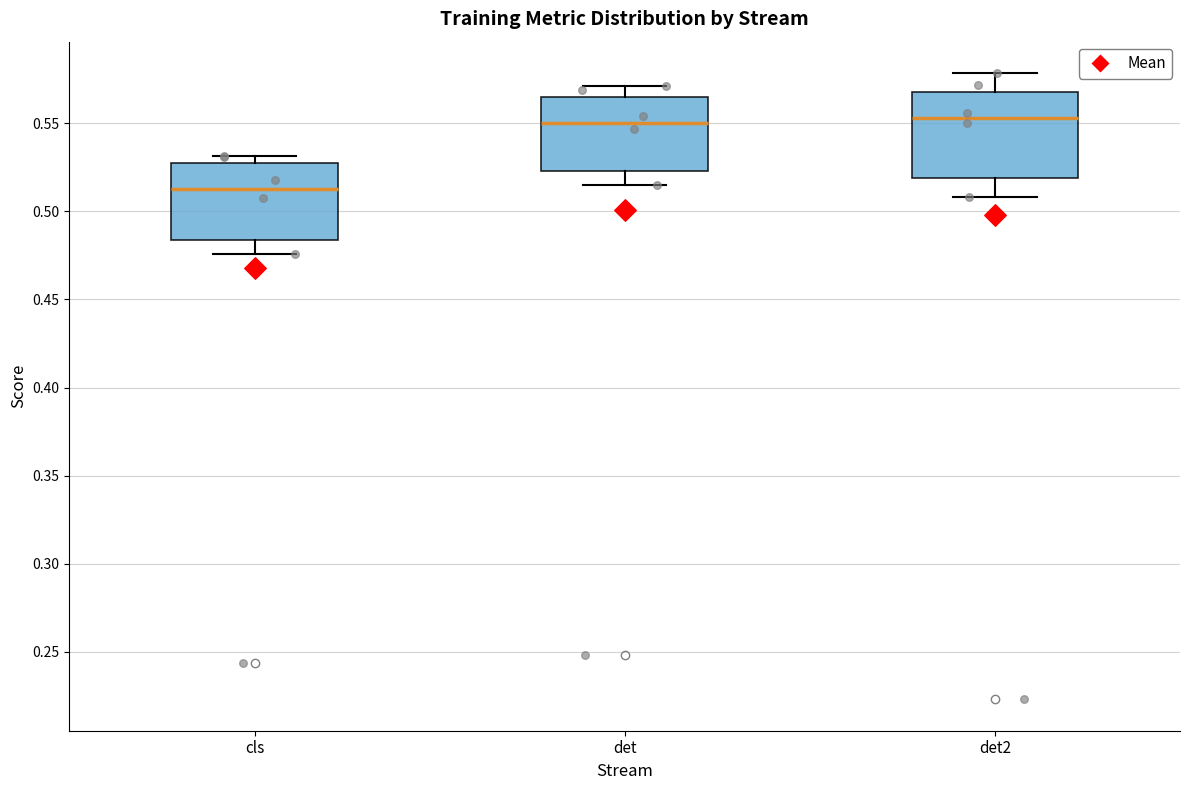

Reading left to right, transcribe this box plot: for each box, give where its median line is, the range the box spans, and where its two whiskers end, as read against the y-axis. The values are not printed on the chart, so give them approximately, as read against the axis.

cls: median 0.515, box 0.485 to 0.525, whiskers 0.475 to 0.530
det: median 0.550, box 0.525 to 0.565, whiskers 0.515 to 0.570
det2: median 0.555, box 0.520 to 0.570, whiskers 0.510 to 0.580